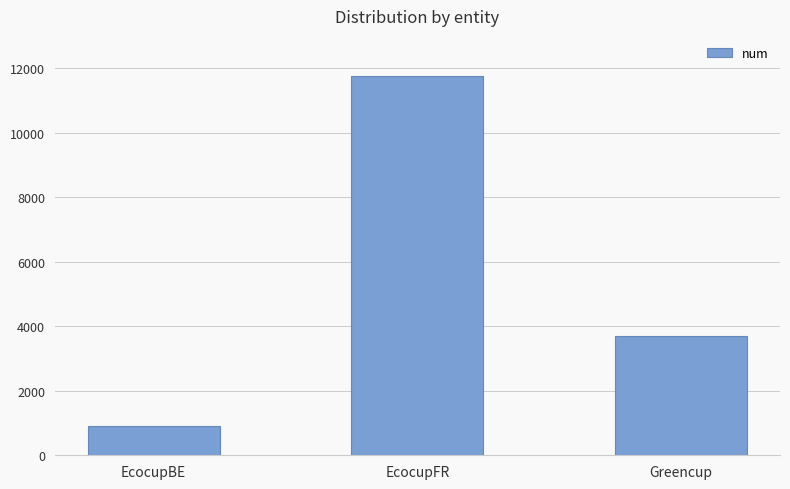

Which category has the lowest value across all series?

EcocupBE